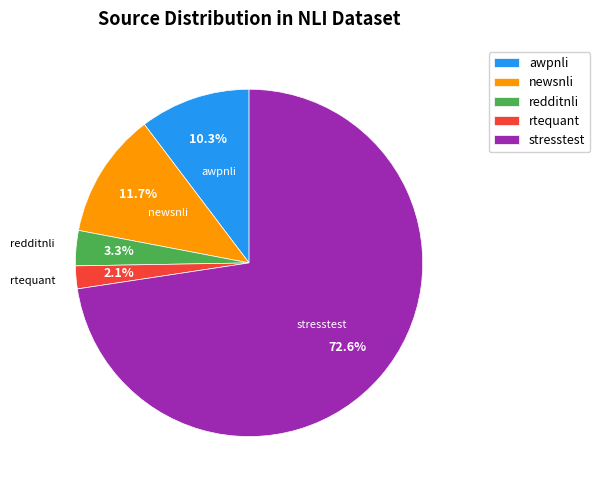

What is the ratio of the value at stresstest to the value at awpnli?

7.0